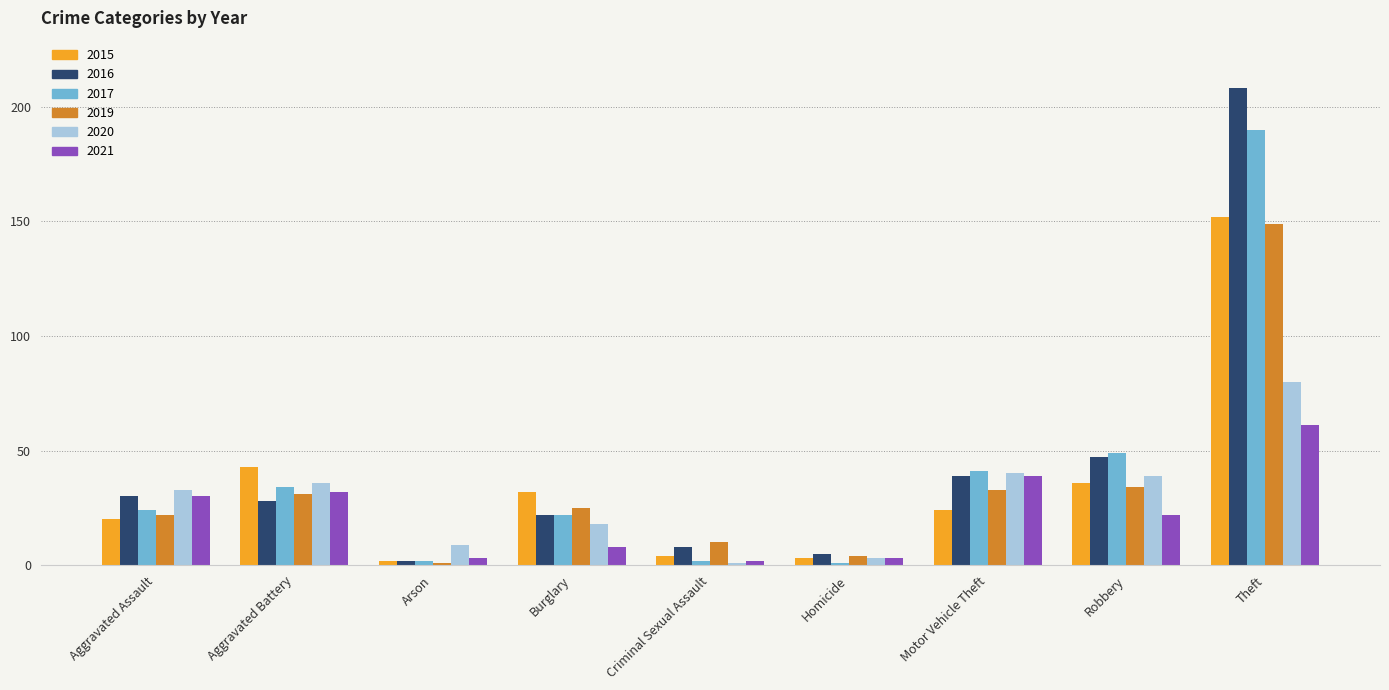

The 2019 series shows 33 at Motor Vehicle Theft. True or false?

True